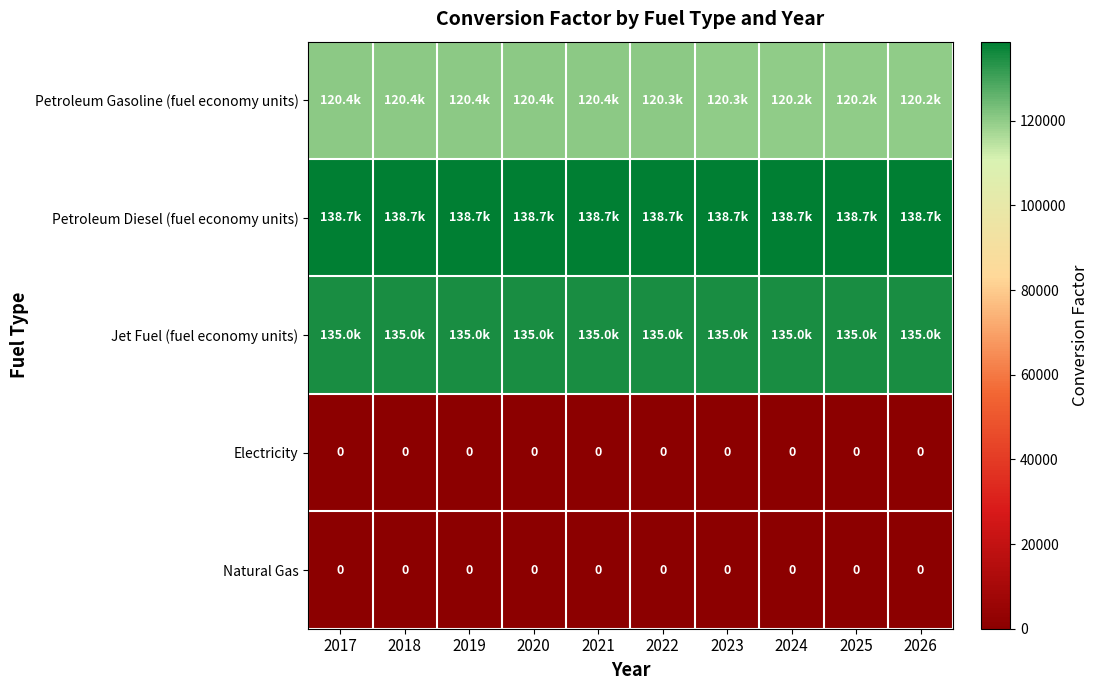

Which series changed the most between 2018 and 2025?

Petroleum Gasoline (fuel economy units)